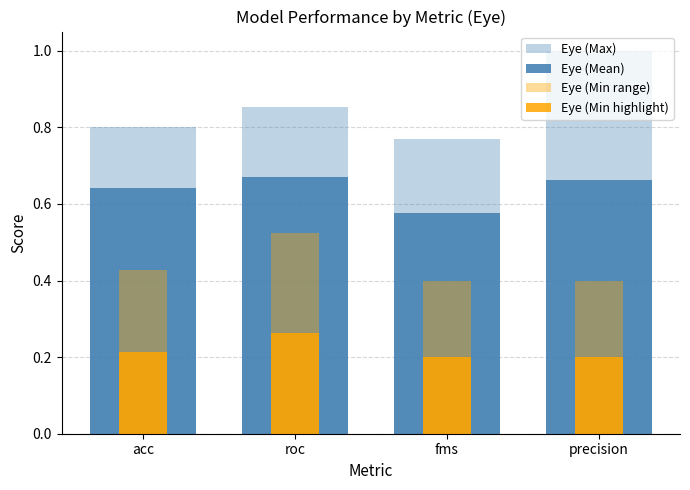

Which series changed the most between acc and fms?

Eye (Mean)